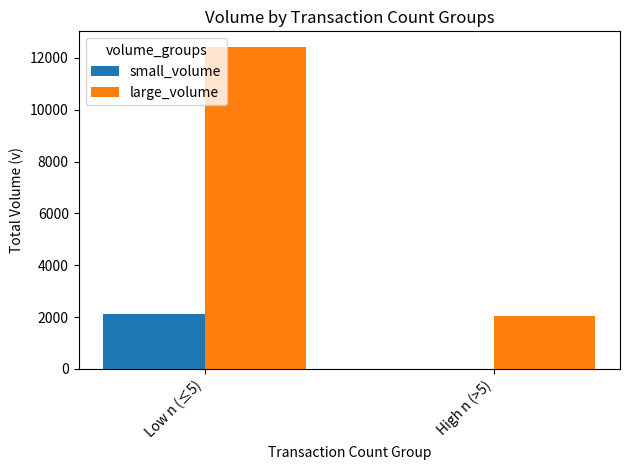

How many groups of bars are there?

2